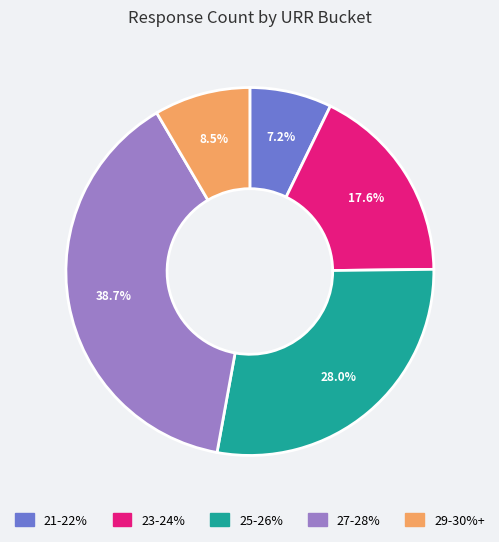

Is the sum of 27-28% and 23-24% greater than half?

Yes